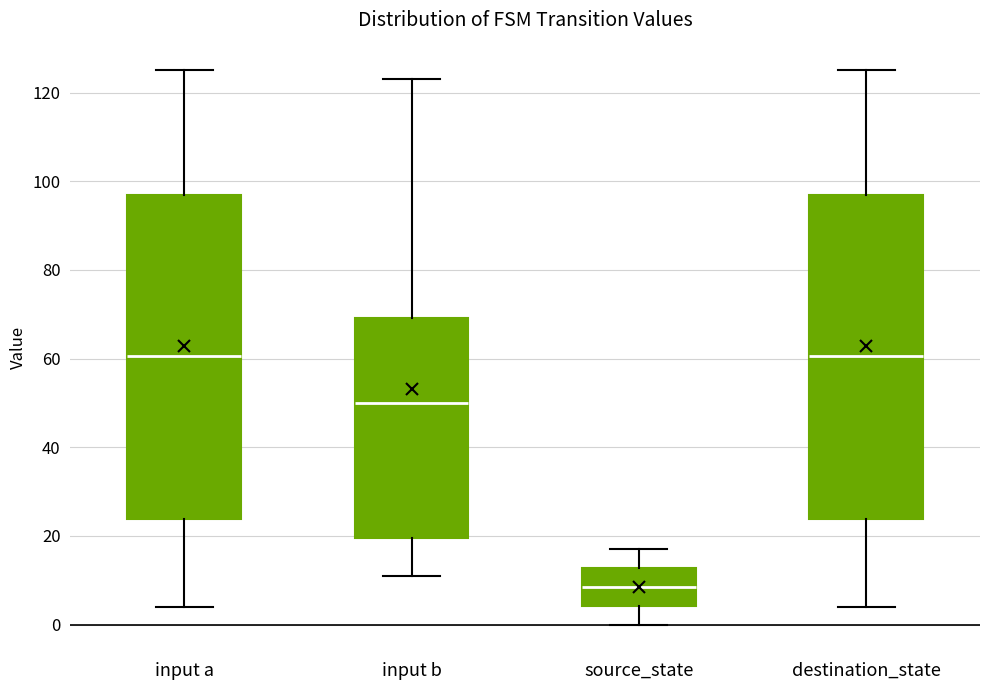

Where is the upper edge of the box for input b on the y-axis? The values are not printed on the chart, so give them approximately, as read against the axis.

70